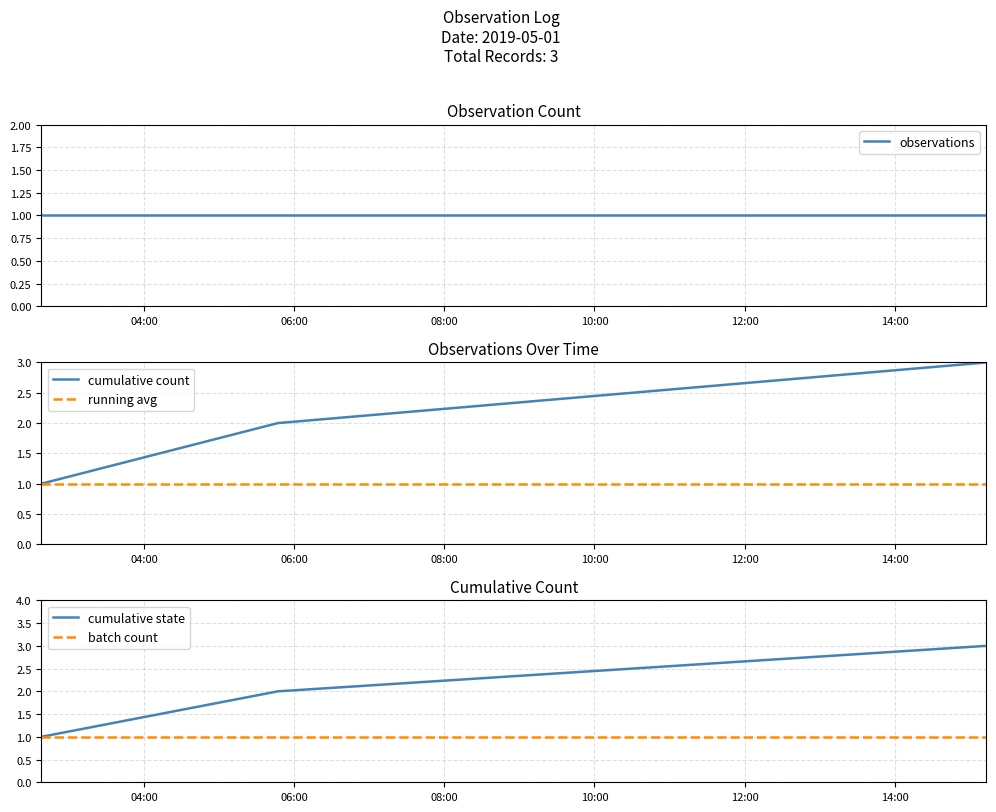

Is this an area chart (filled region under the line)?

No